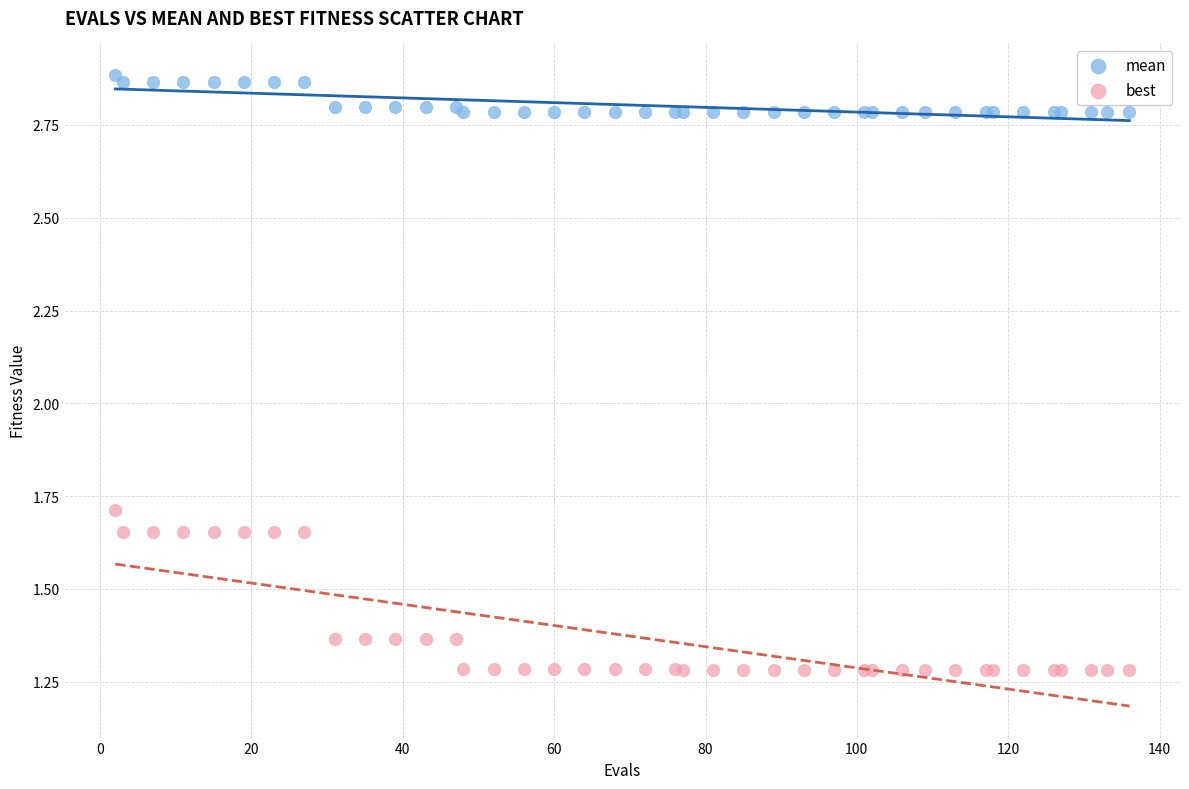

Which series contains the highest Y value?

mean